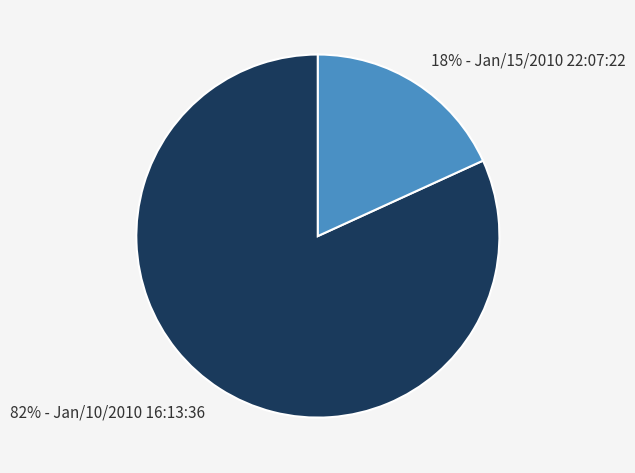

Does any single category account for the majority?

Yes